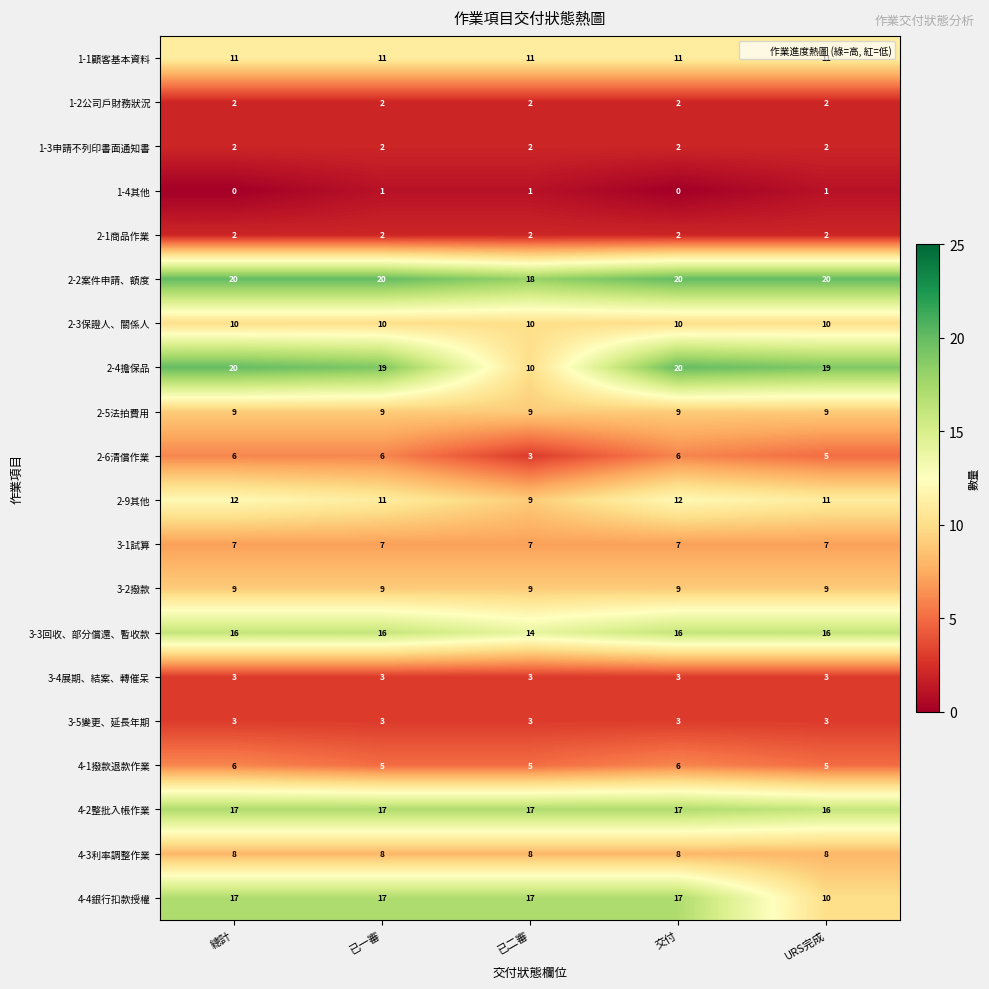

What is the difference between the highest and lowest values at 已一審?

19